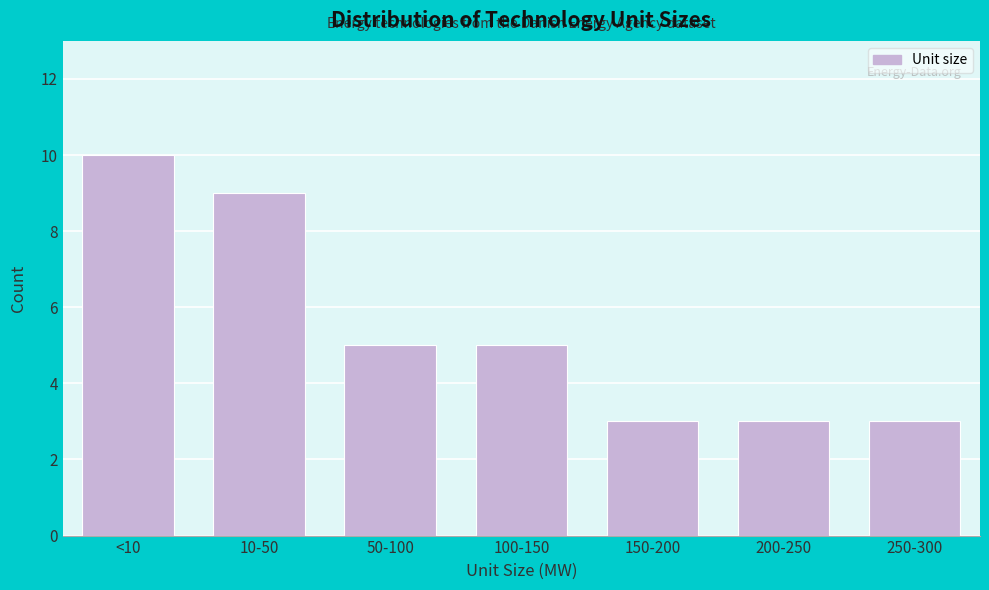

Reading right to left, what are all the values shown in this chart?

250-300=3	200-250=3	150-200=3	100-150=5	50-100=5	10-50=9	<10=10